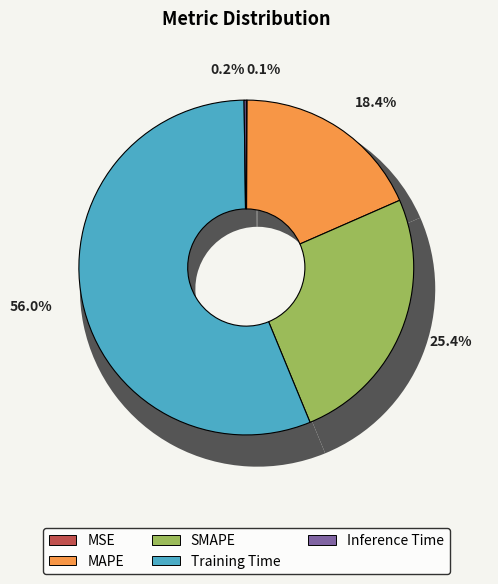

Count the number of slices in the pie.

5